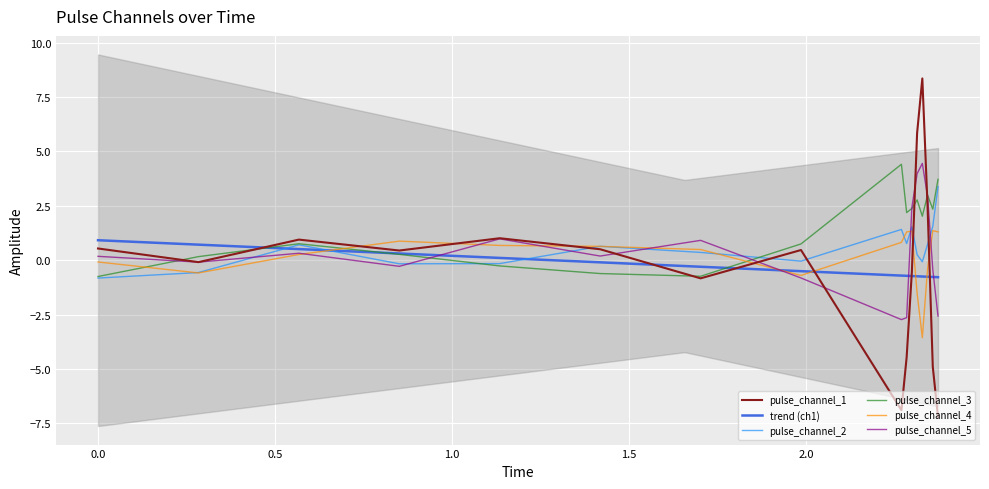

What is the highest value of the pulse_channel_2 series?

3.4